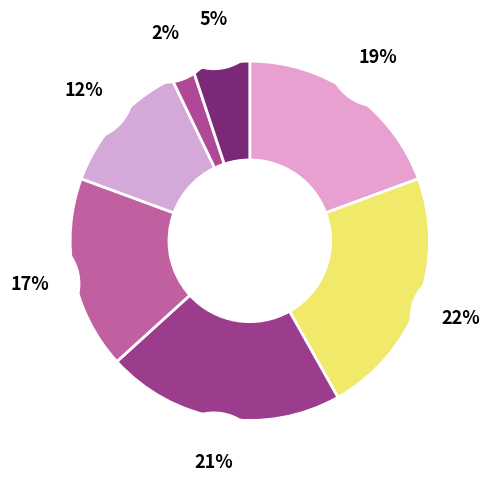

To the nearest percent, what portion does robingl01 represent?

21%